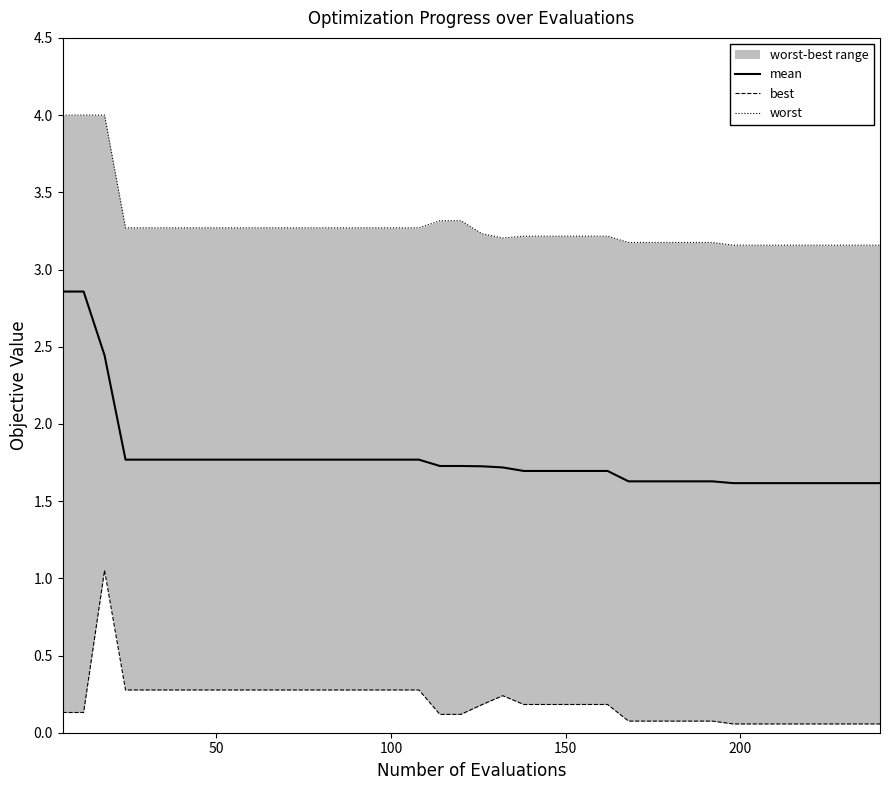

Which series has the largest range (max minus min)?

mean